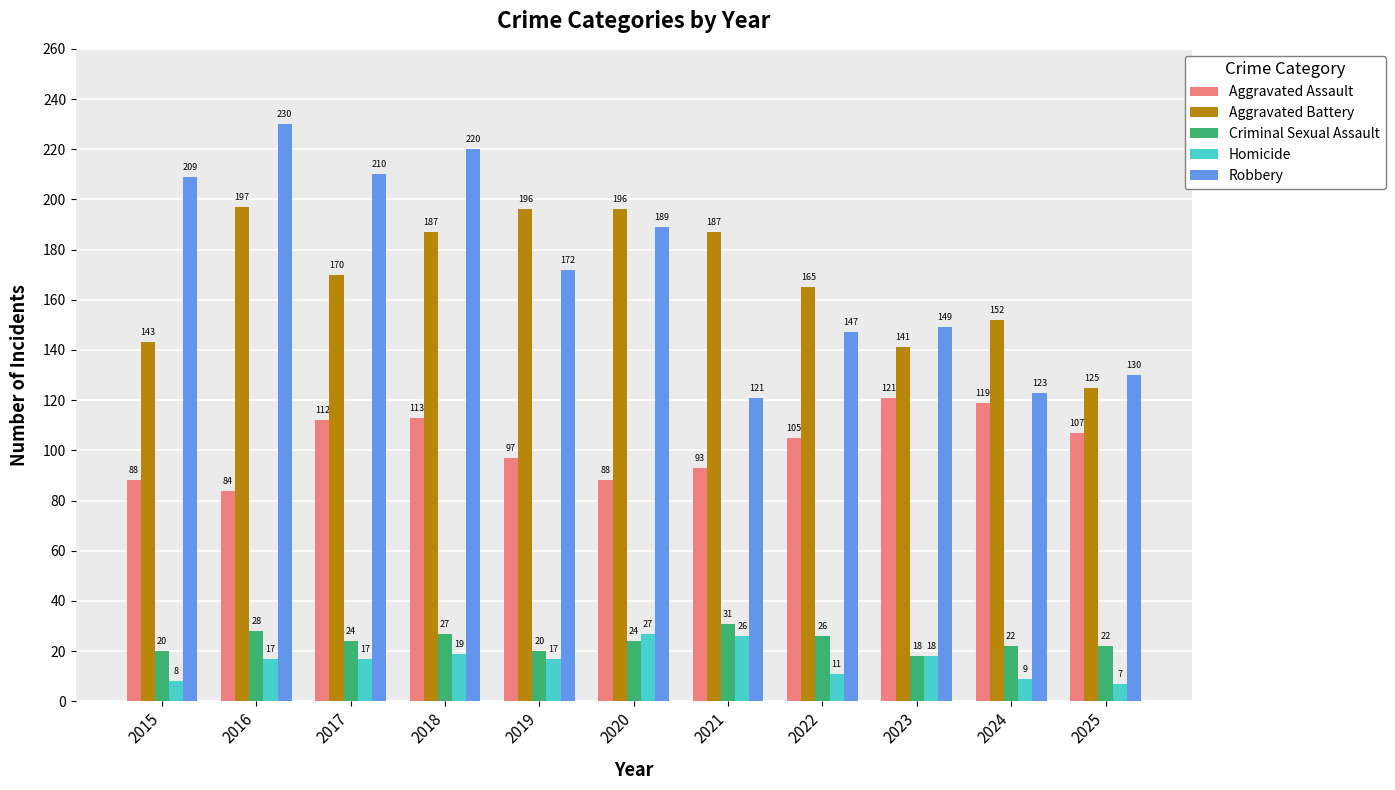

Rank the series by their maximum value, from highest to lowest.

Robbery, Aggravated Battery, Aggravated Assault, Criminal Sexual Assault, Homicide